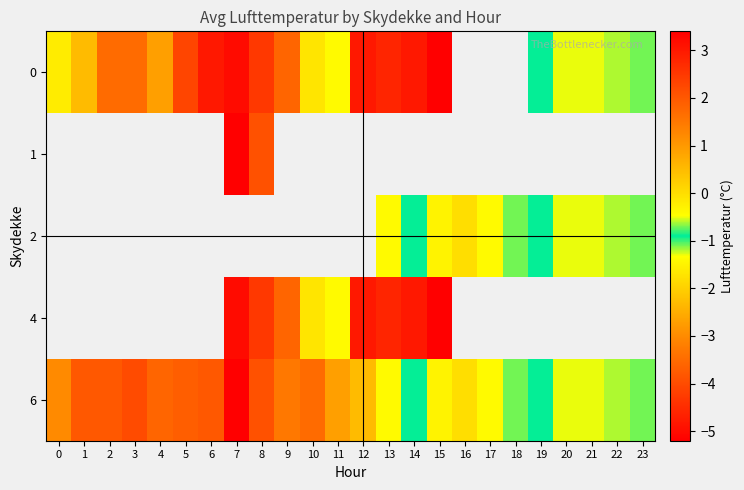

At how many categories does at least one series exceed -4?

23